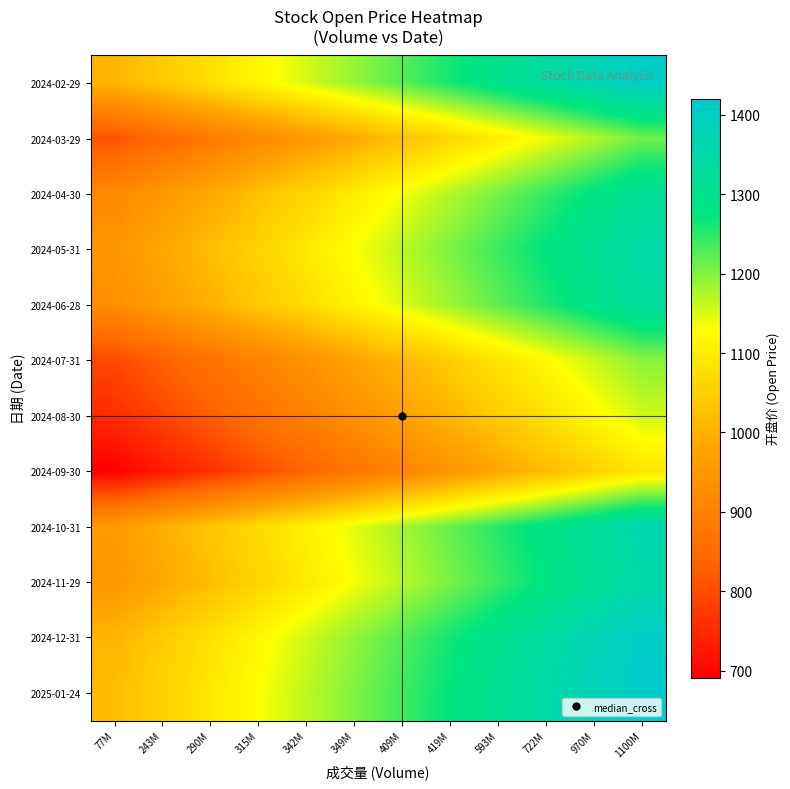

At how many categories does at least one series exceed 1044?

11